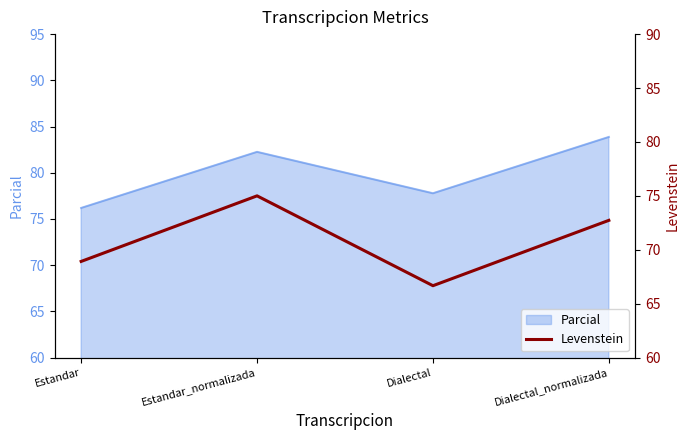

Reading left to right, what are all the values shown in this chart?

Estandar=68.9	Estandar_normalizada=75.0	Dialectal=66.7	Dialectal_normalizada=72.7